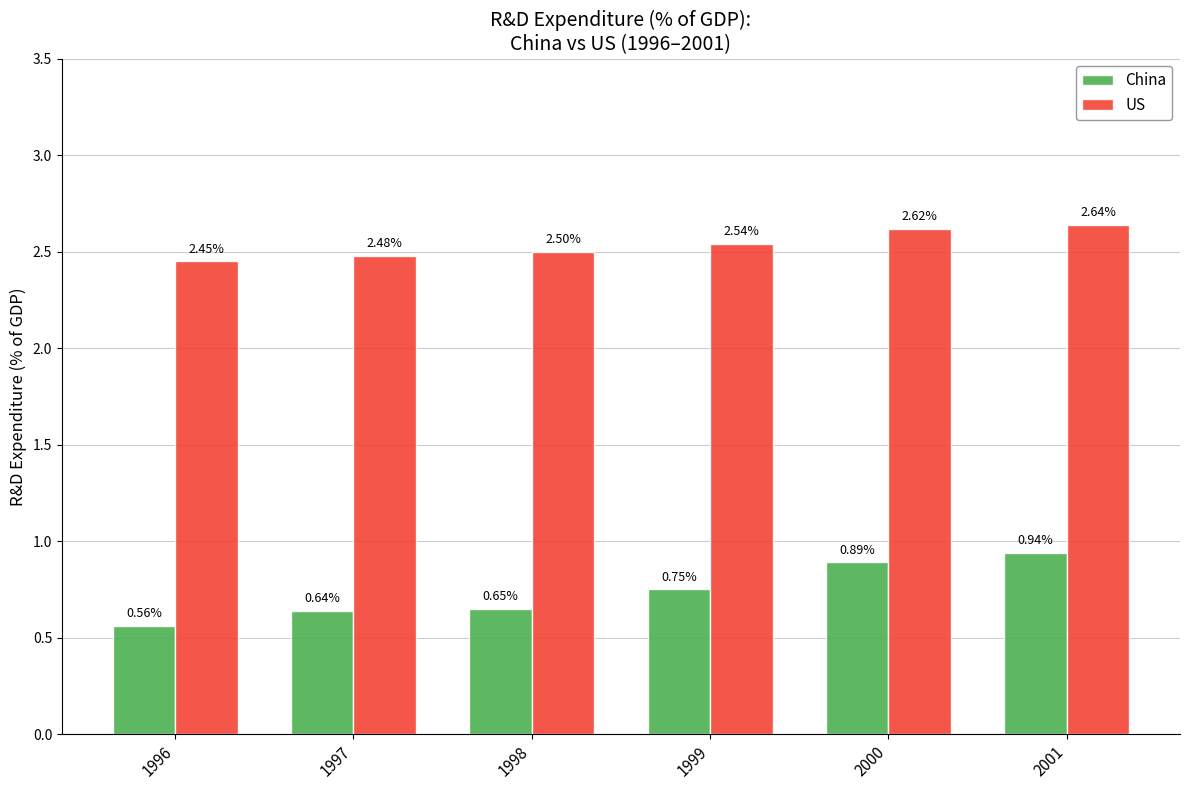

What is the spread (max minus min) of values at 1997?

1.8